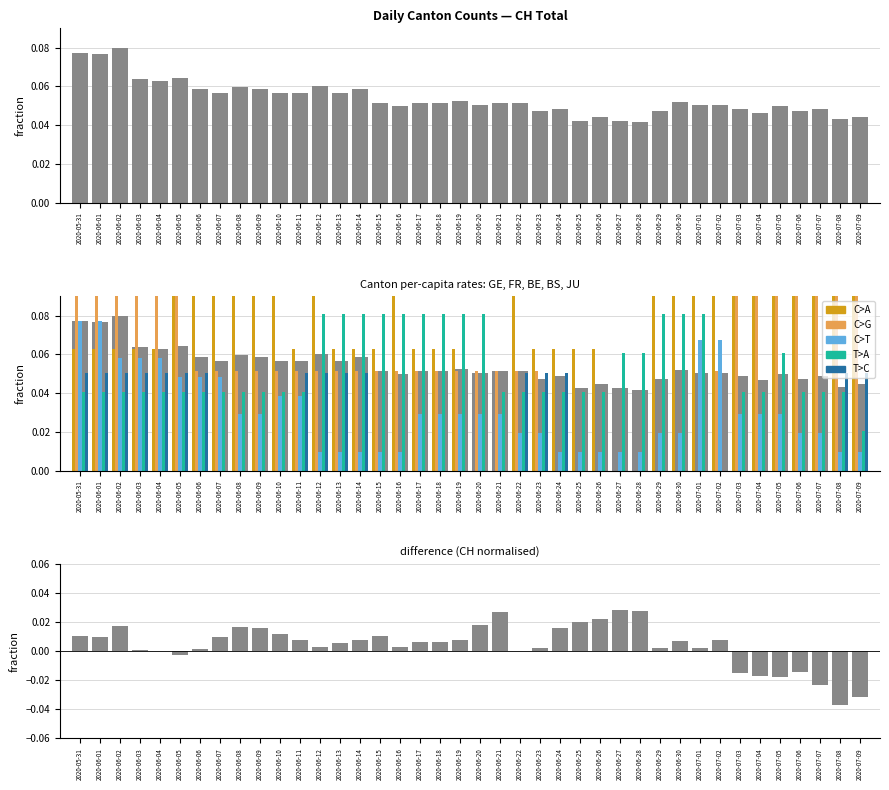

What is the spread (max minus min) of values at 2020-06-12?

0.1